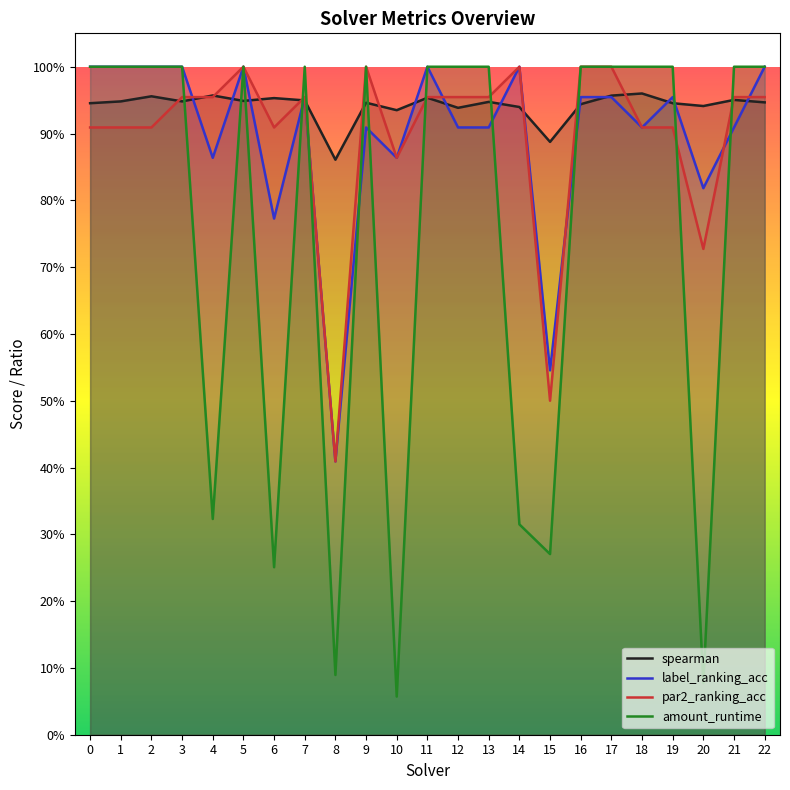

Reading left to right, transcribe all the data shown in this chart.

spearman: 0.9	0.9	1.0	0.9	1.0	0.9	1.0	0.9	0.9	0.9	0.9	1.0	0.9	0.9	0.9	0.9	0.9	1.0	1.0	0.9	0.9	1.0	0.9
label_ranking_acc: 1.0	1.0	1.0	1.0	0.9	1.0	0.8	1.0	0.4	0.9	0.9	1.0	0.9	0.9	1.0	0.5	1.0	1.0	0.9	1.0	0.8	0.9	1.0
par2_ranking_acc: 0.9	0.9	0.9	1.0	1.0	1.0	0.9	1.0	0.4	1.0	0.9	1.0	1.0	1.0	1.0	0.5	1.0	1.0	0.9	0.9	0.7	1.0	1.0
amount_runtime: 1.0	1.0	1.0	1.0	0.3	1.0	0.3	1.0	0.1	1.0	0.1	1.0	1.0	1.0	0.3	0.3	1.0	1.0	1.0	1.0	0.1	1.0	1.0